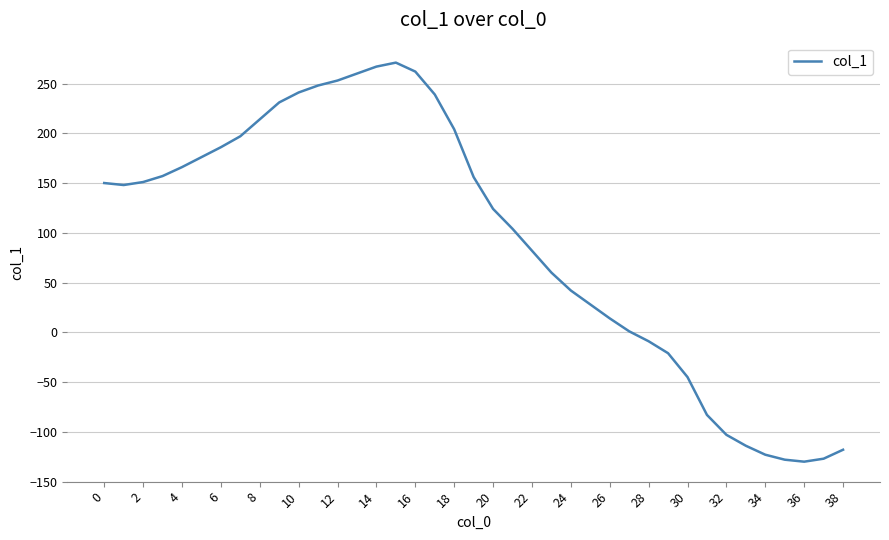

What is the smallest value displayed?

-130